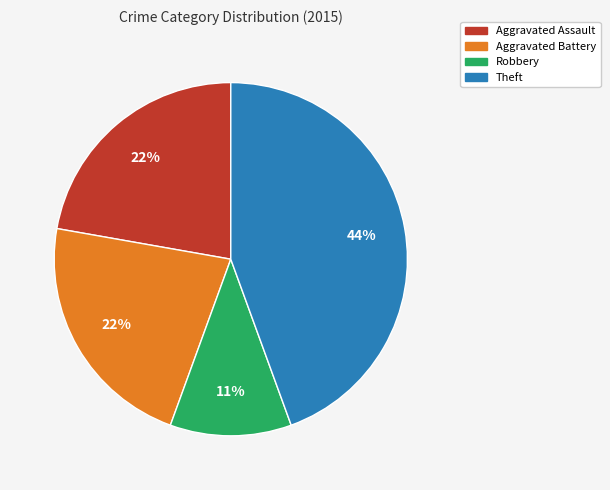

Does Theft account for over 50% of the chart?

No